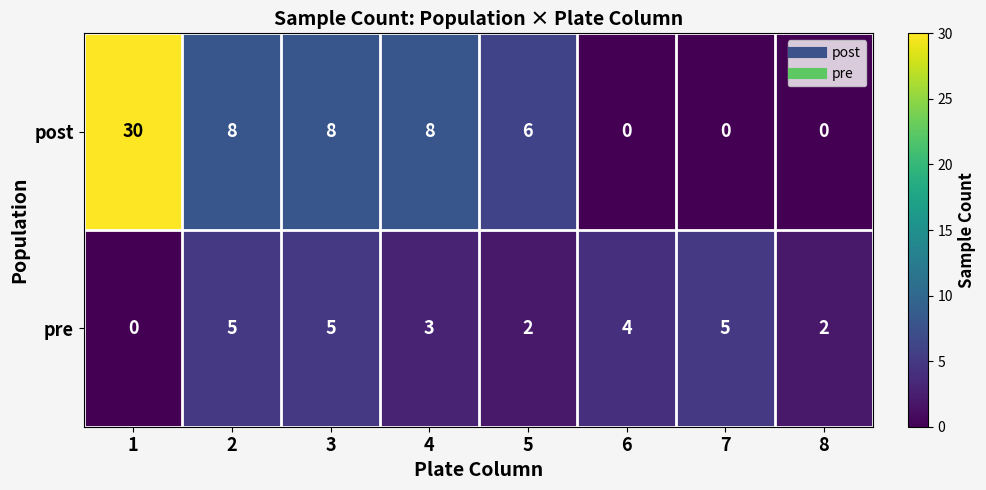

Rank the series at 1 from lowest to highest value.

pre, post